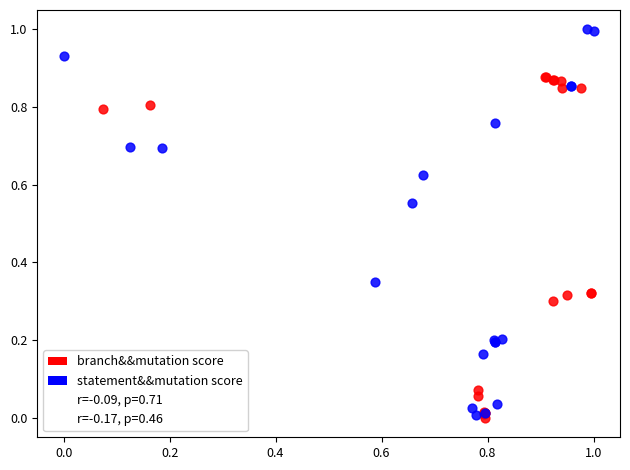

Which series has the largest Y range (max minus min)?

statement&&mutation score